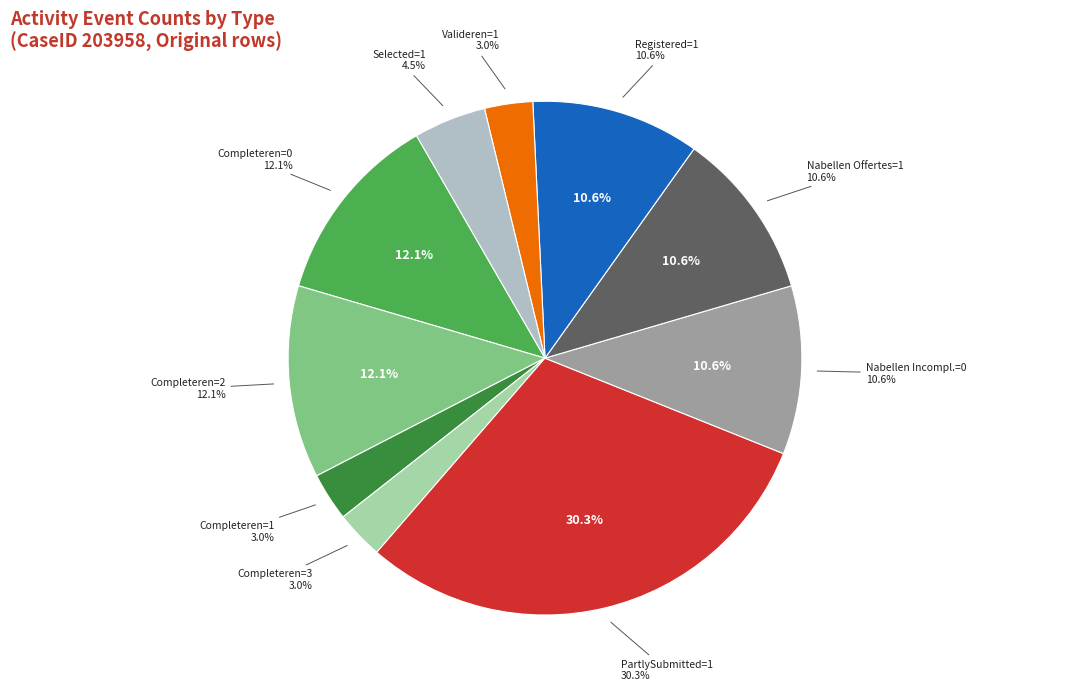

To the nearest percent, what is the average slice percentage?

10%